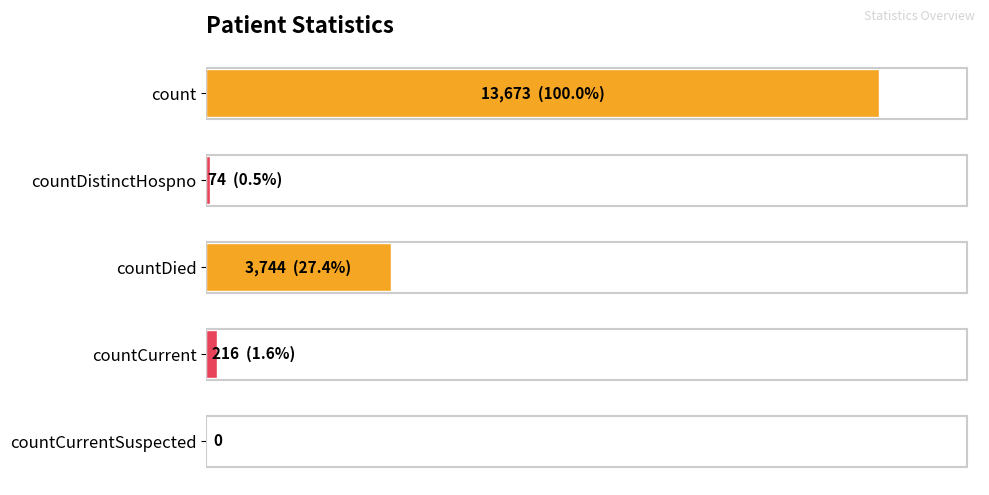

What is the difference between the maximum and minimum values?

13673